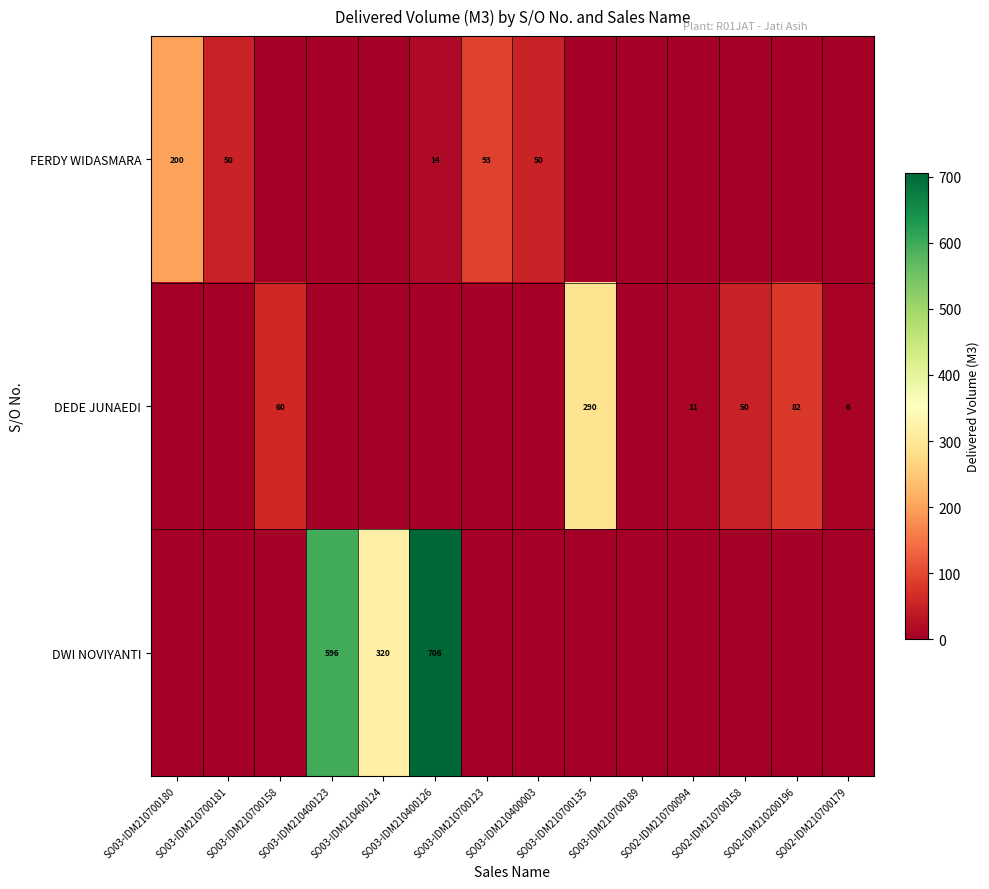

The value of DEDE JUNAEDI at SO03-IDM210700158 is 84. True or false?

False